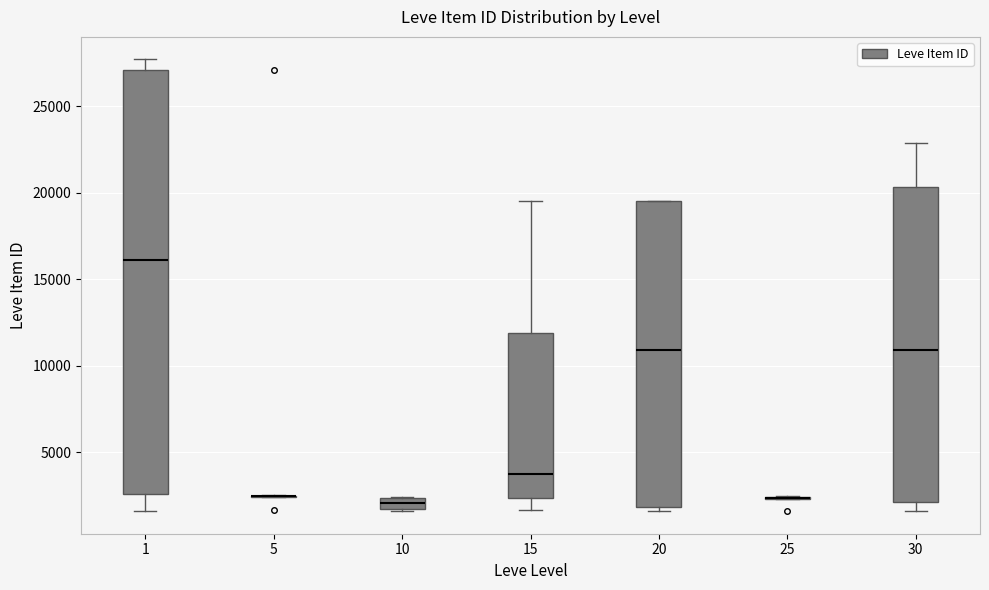

Comparing the boxes themselves (not the whiskers), which one is the tallest?

1